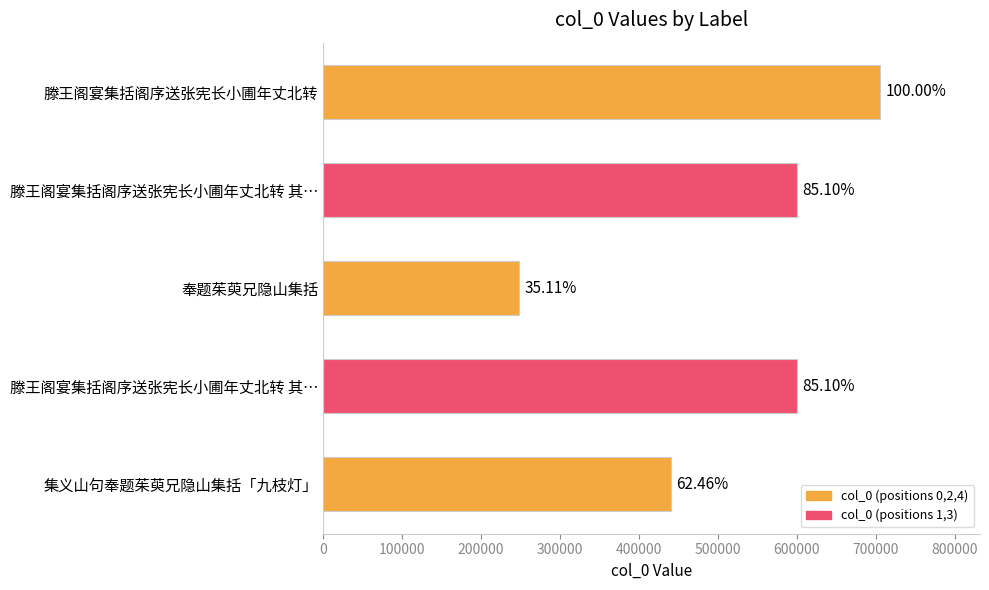

How many bars are there in total?

5